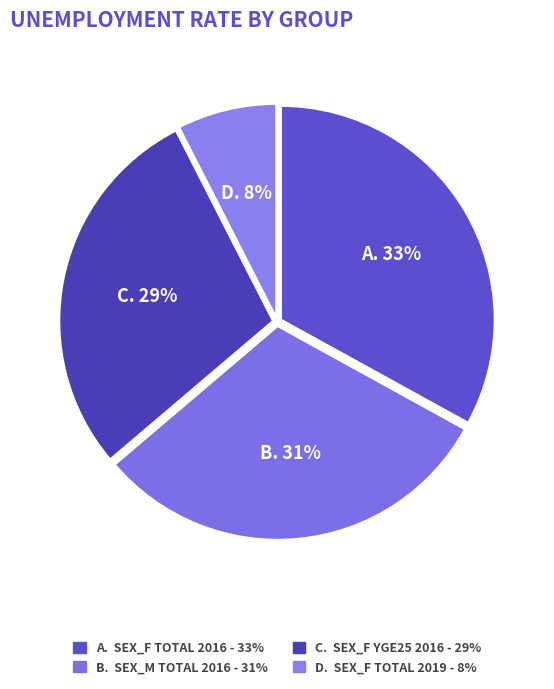

How many segments does this pie chart have?

4